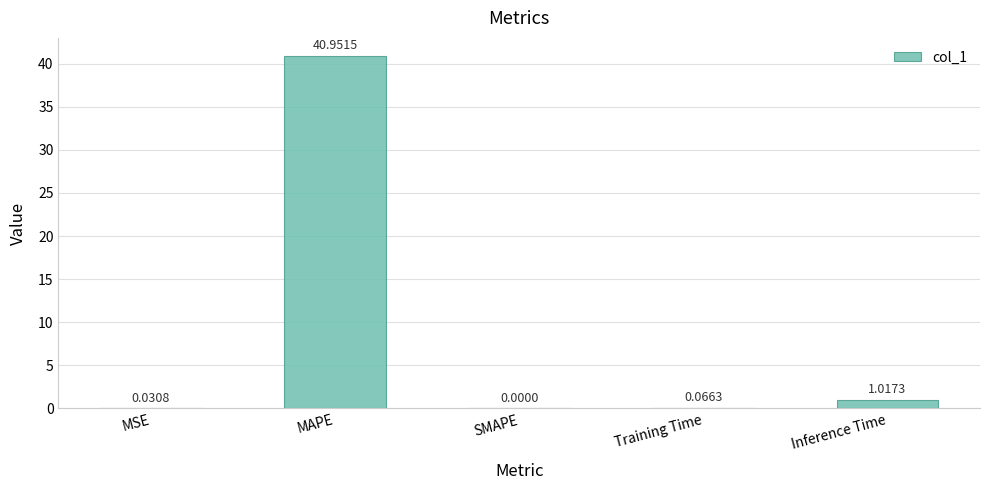

Which label corresponds to the largest value in the chart?

MAPE